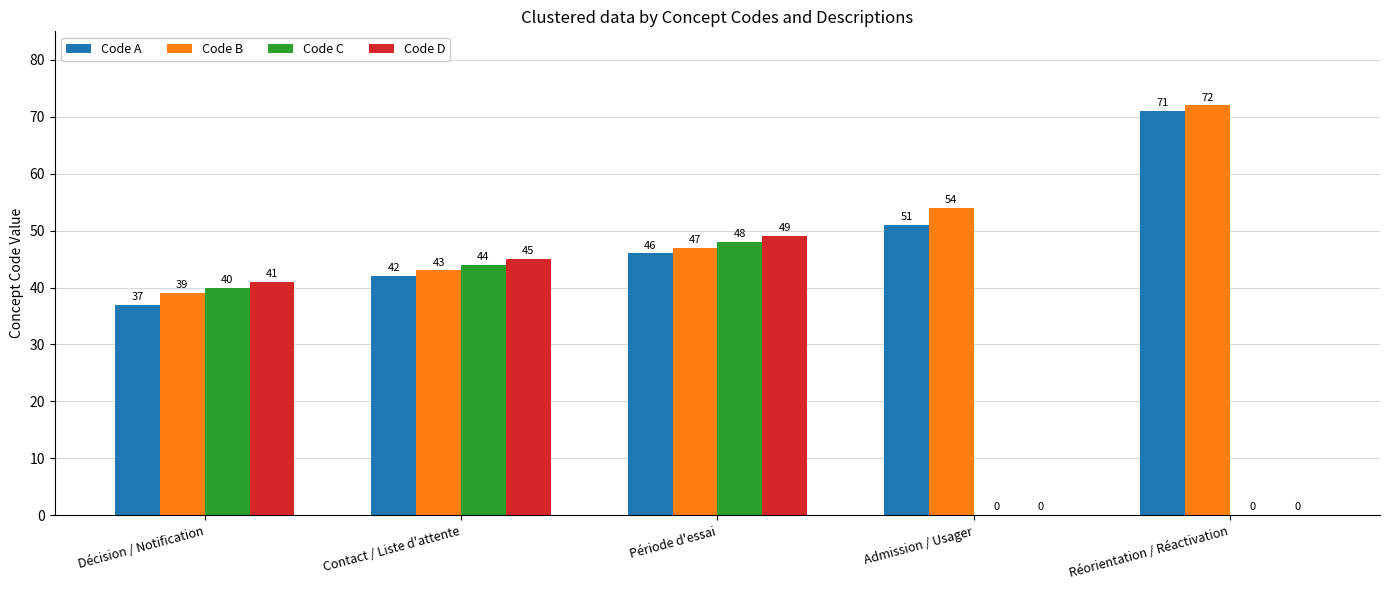

What is the sum of all Code B values?

255